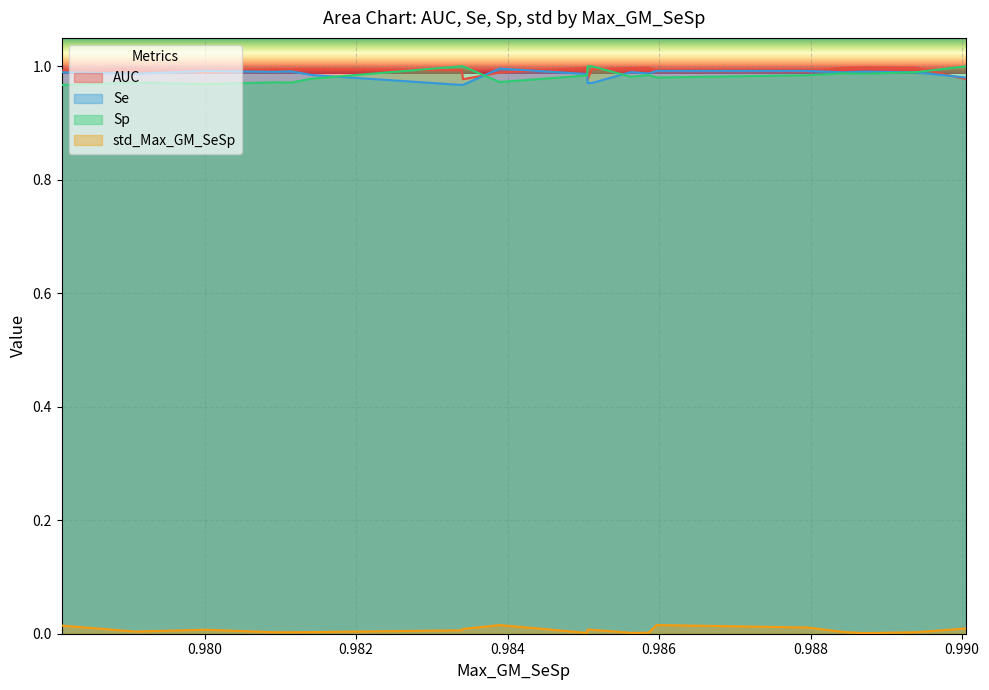

List the series in order of their peak value, highest first.

Sp, AUC, Se, std_Max_GM_SeSp